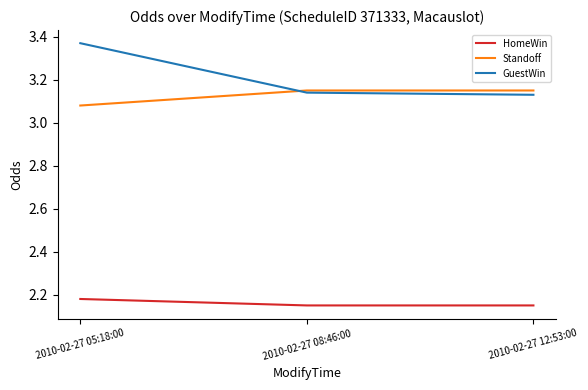

What position from the right is 2010-02-27 05:18:00?

3